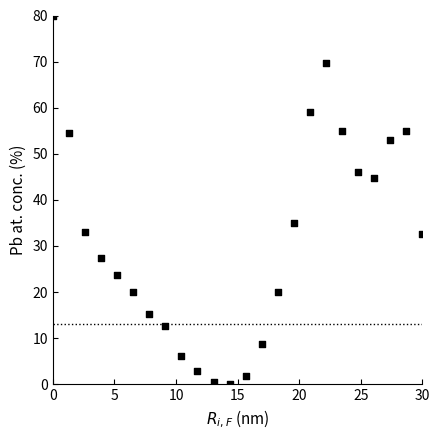

What is the range of X values (max minus min)?

30.0